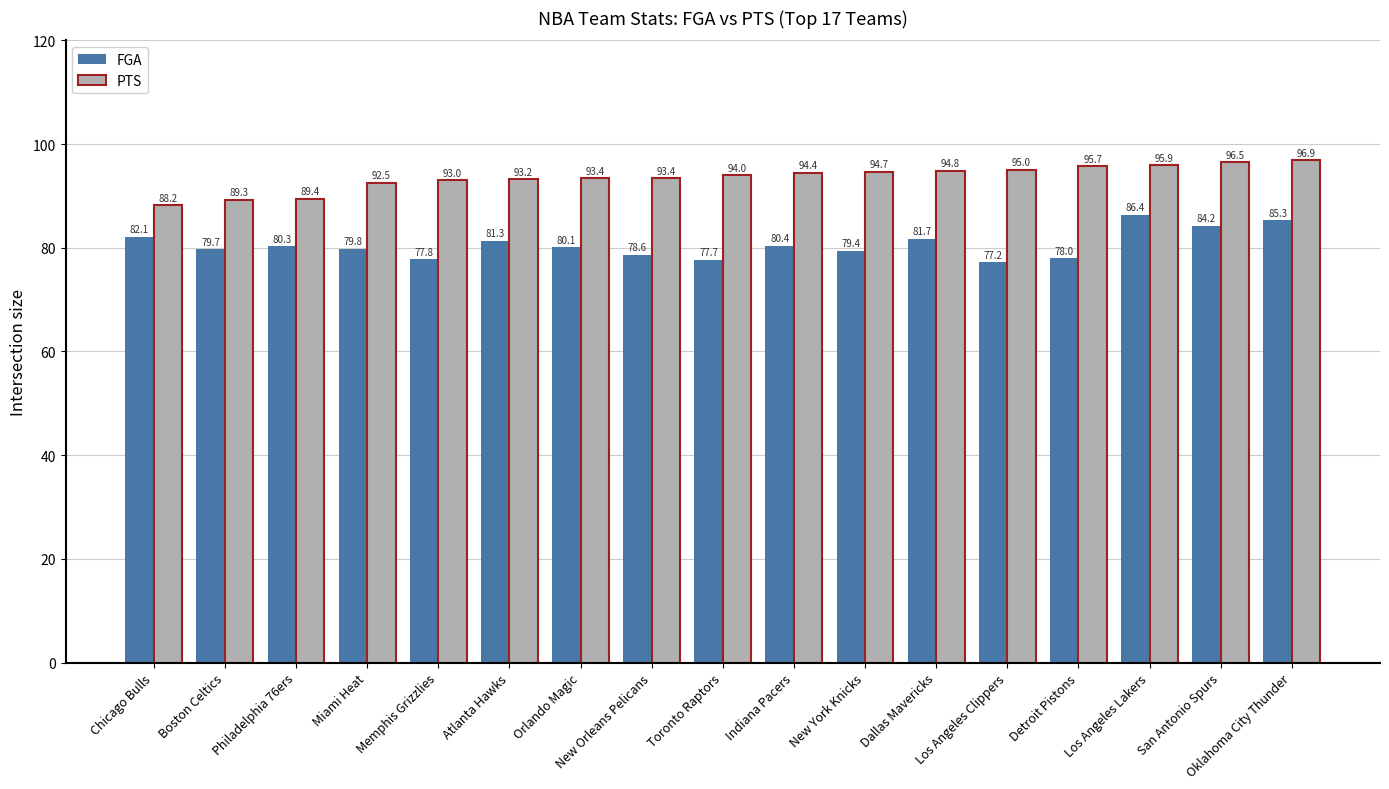

Rank the series by their maximum value, from lowest to highest.

FGA, PTS